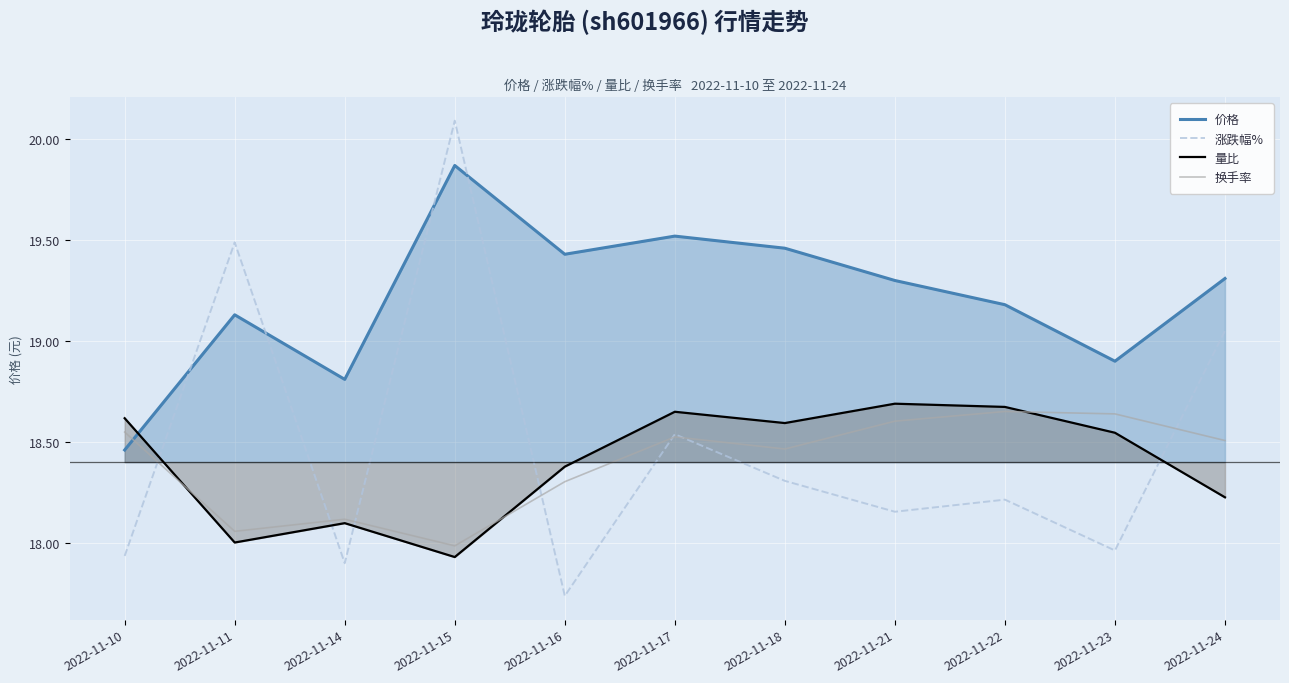

Where is the first local minimum for 涨跌幅%?

2022-11-14